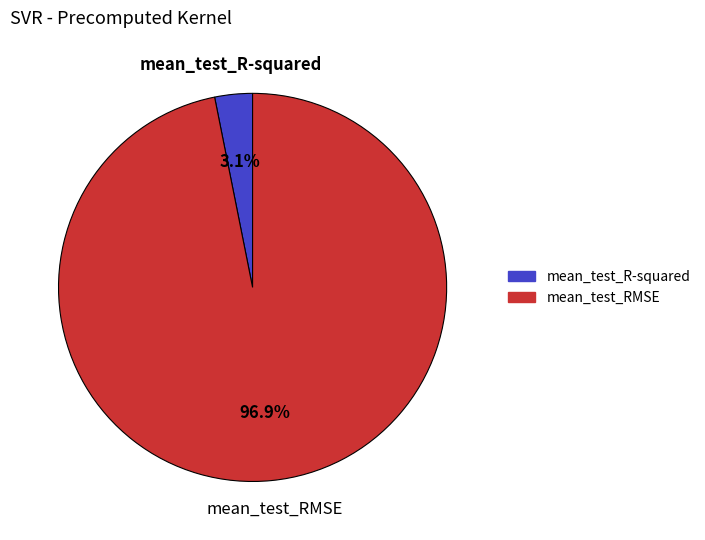

Is mean_test_R-squared the majority of the pie?

No